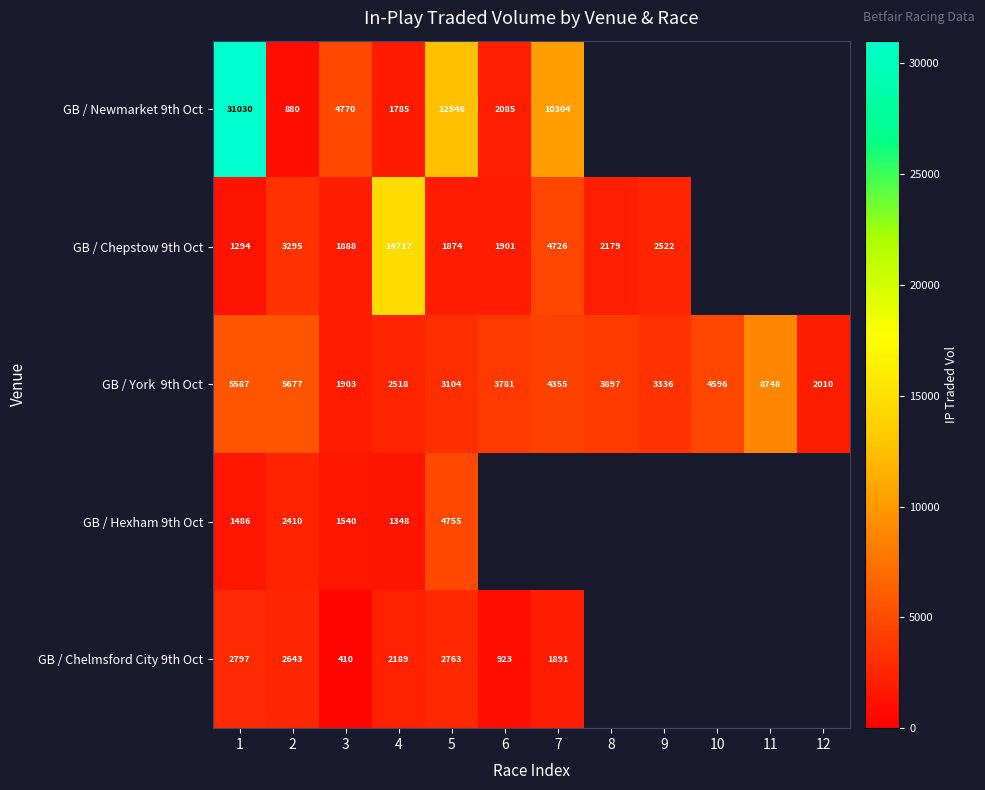

Rank the series by their maximum value, from highest to lowest.

GB / Newmarket 9th Oct, GB / Chepstow 9th Oct, GB / York 9th Oct, GB / Hexham 9th Oct, GB / Chelmsford City 9th Oct